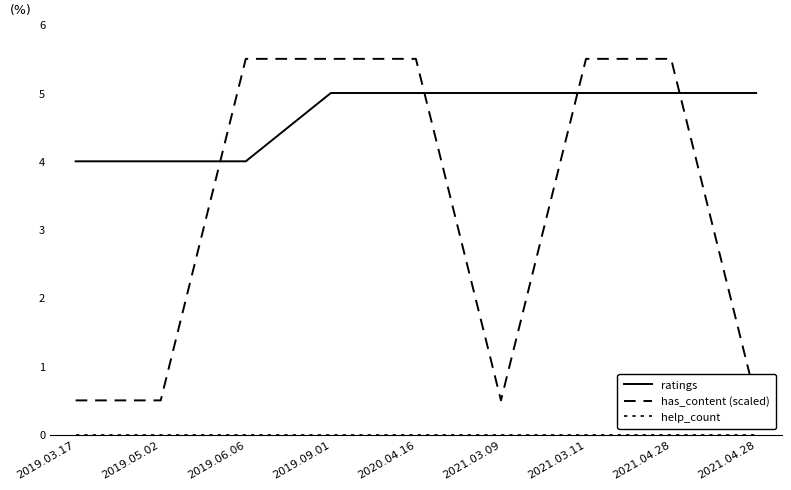

How many values in the ratings series are below 5?

3